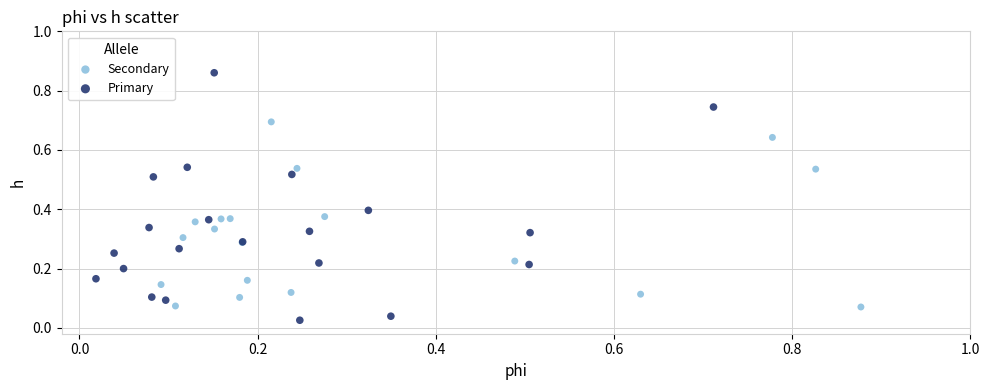

Which series has the widest spread of Y values?

Primary